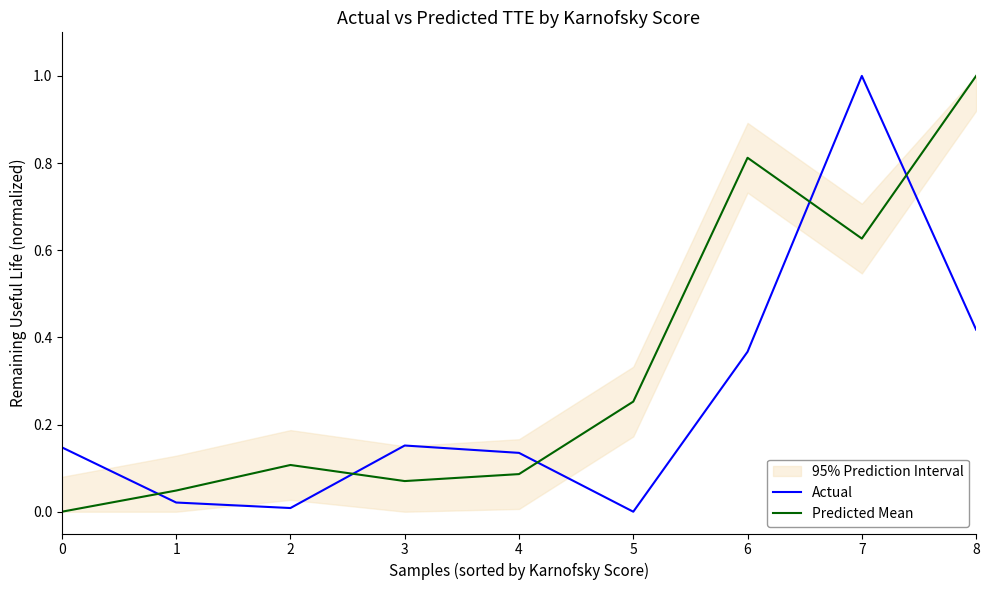

Reading left to right, list all the values displayed in this chart.

Actual: 0=0.1	1=0.0	2=0.0	3=0.2	4=0.1	5=0.0	6=0.4	7=1.0	8=0.4
Predicted Mean: 0=0.0	1=0.0	2=0.1	3=0.1	4=0.1	5=0.3	6=0.8	7=0.6	8=1.0